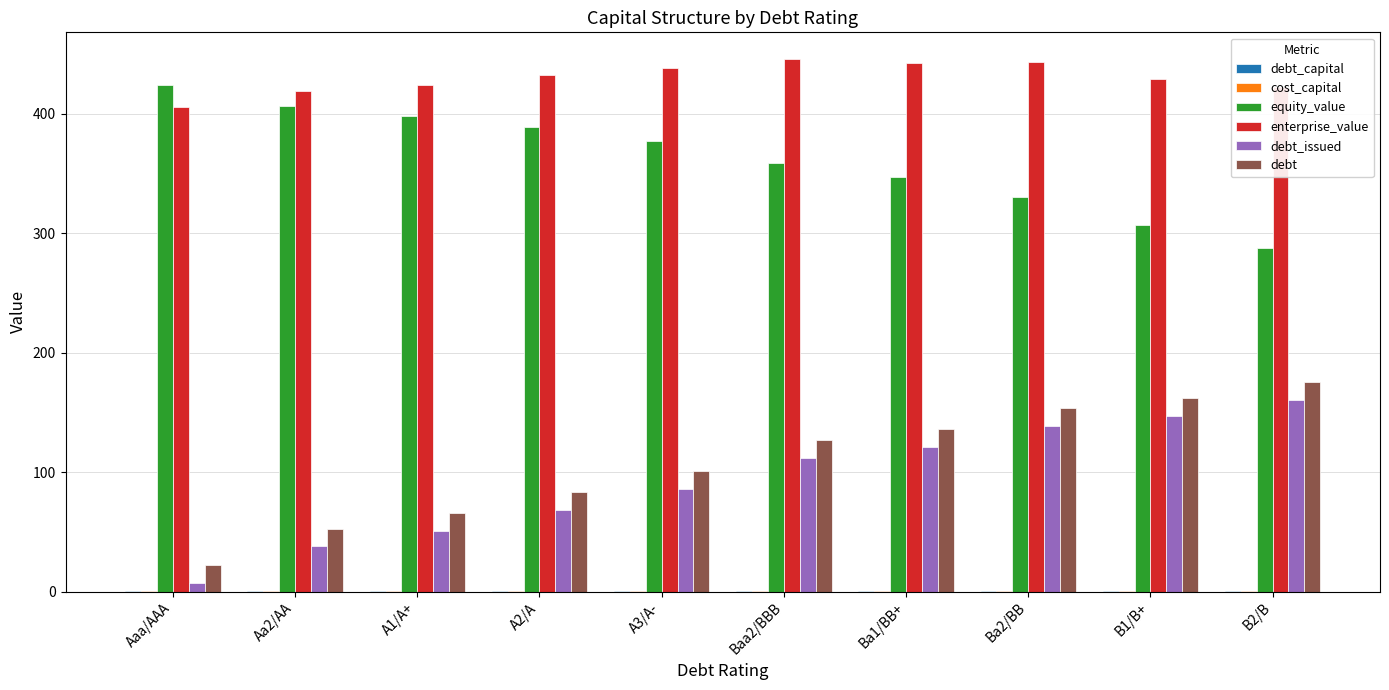

Is the value of debt at Aaa/AAA greater than the value of debt_issued at Aaa/AAA?

Yes